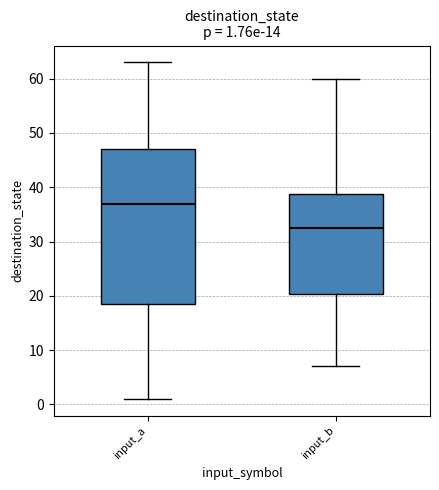

Which box is the tallest, from its lower edge to its upper edge?

input_a